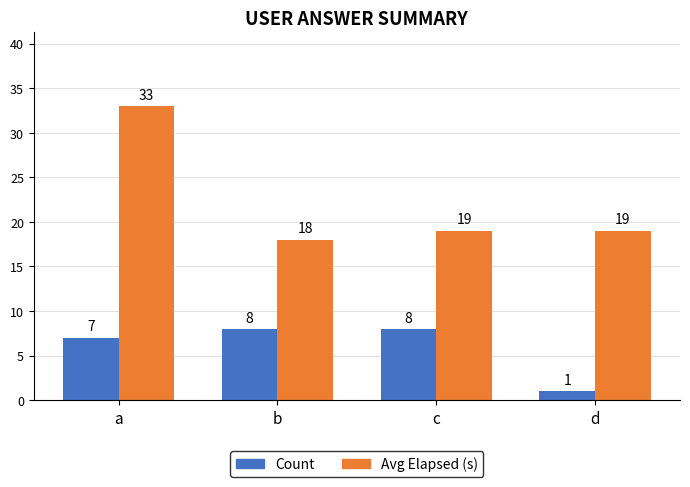

What is the average value of the Count series?

6